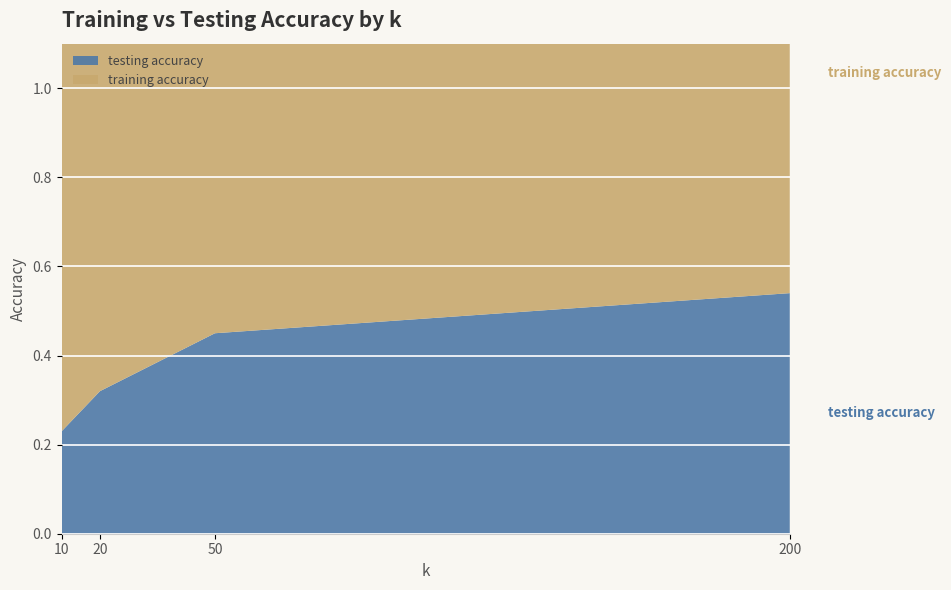

Reading left to right, list all the values displayed in this chart.

testing accuracy: 10=0.2	20=0.3	50=0.5	200=0.5
training accuracy: 10=1.0	20=1.0	50=1.0	200=1.0